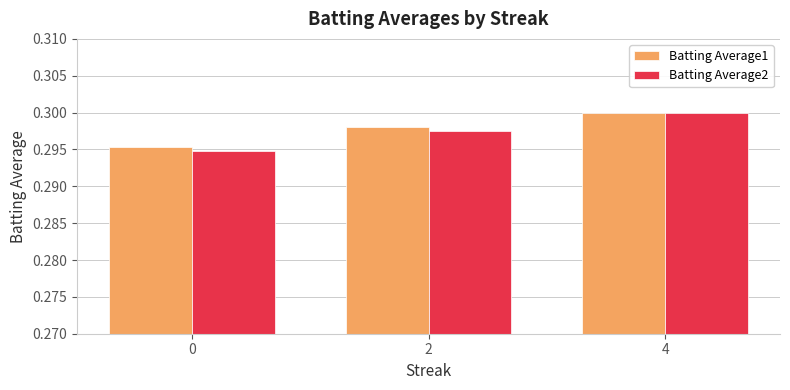

At how many categories does at least one series exceed 0?

3